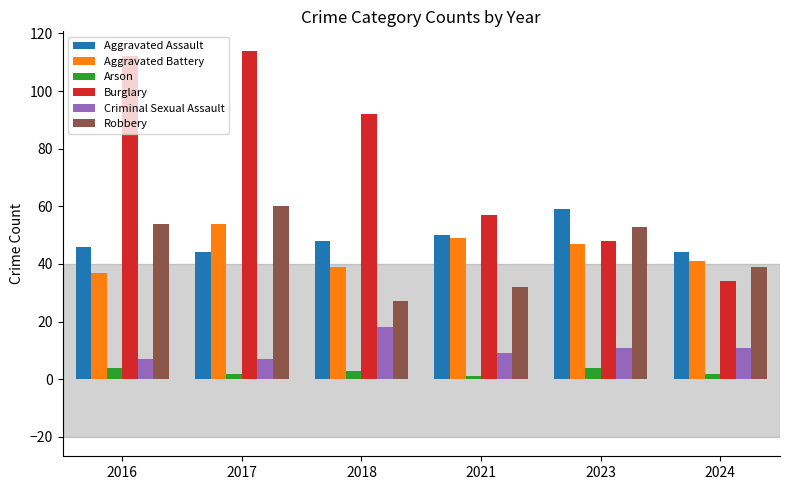

List the labels in order of Aggravated Battery value, smallest first.

2016, 2018, 2024, 2023, 2021, 2017